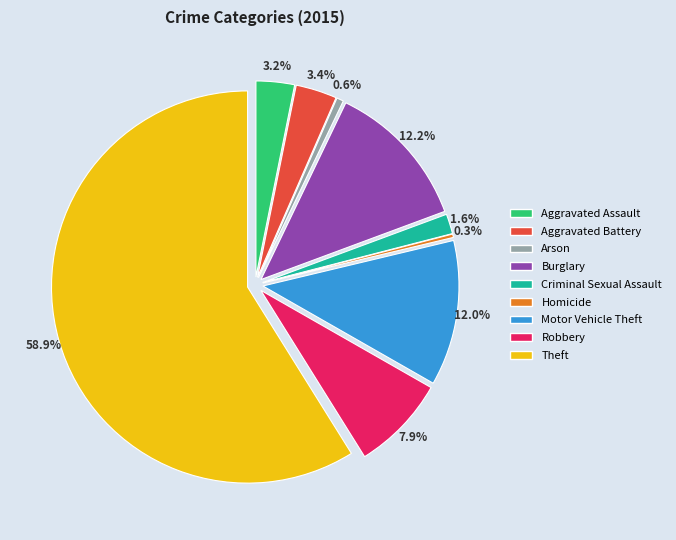

The Aggravated Assault slice represents 1% of the pie. True or false?

False